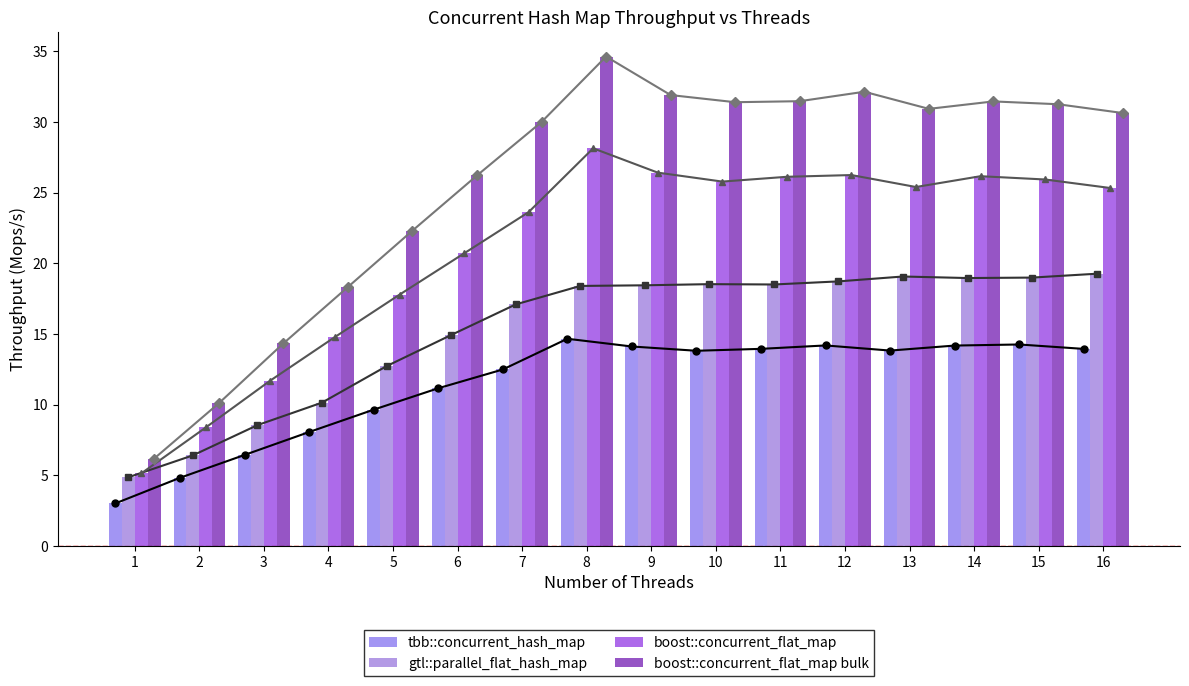

What is the value of the boost::concurrent_flat_map bulk bar at the 12th from the left?

32.1